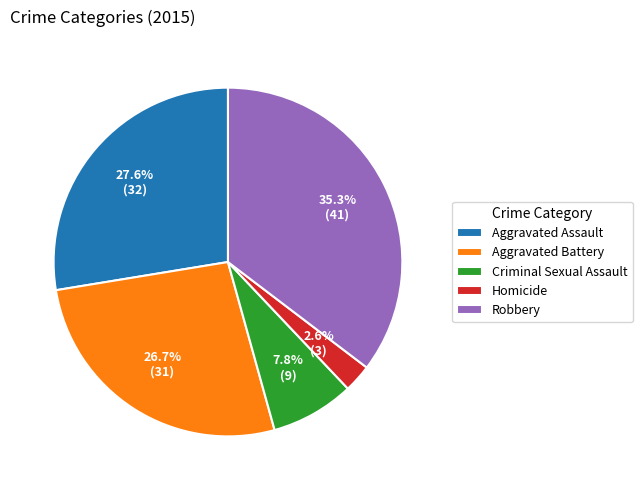

Which slice is the smallest?

Homicide